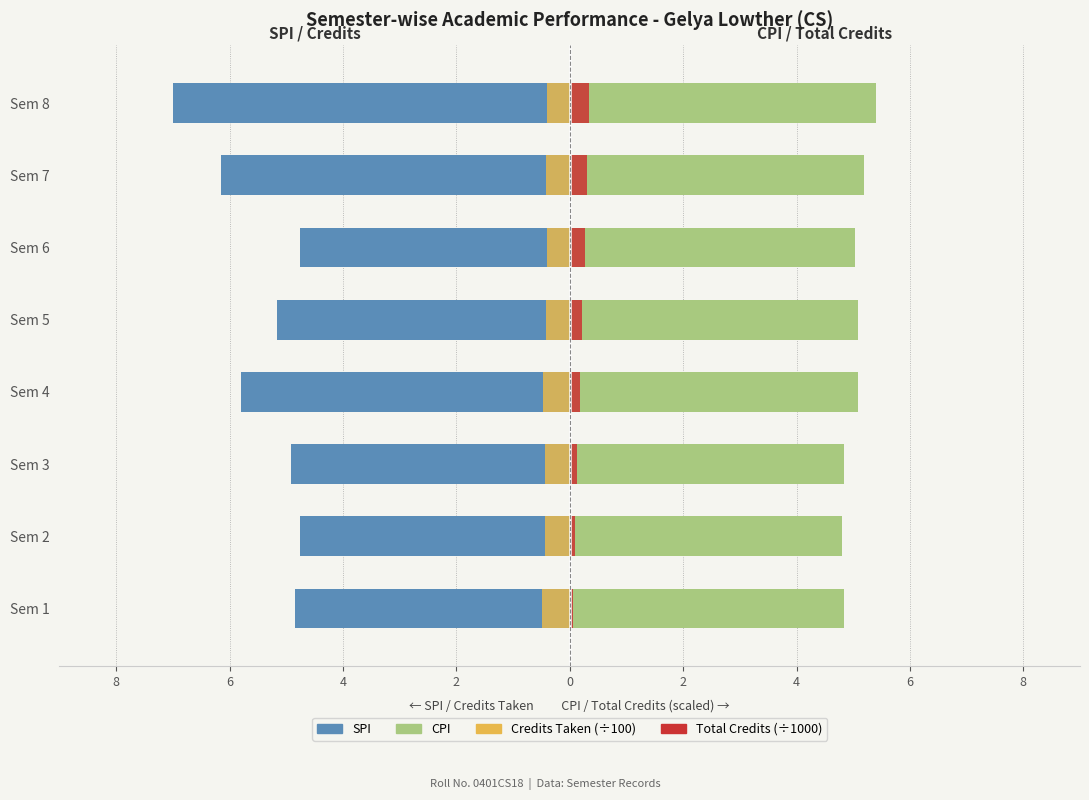

What is the difference between the maximum and minimum values in the Credits Taken series?

0.1